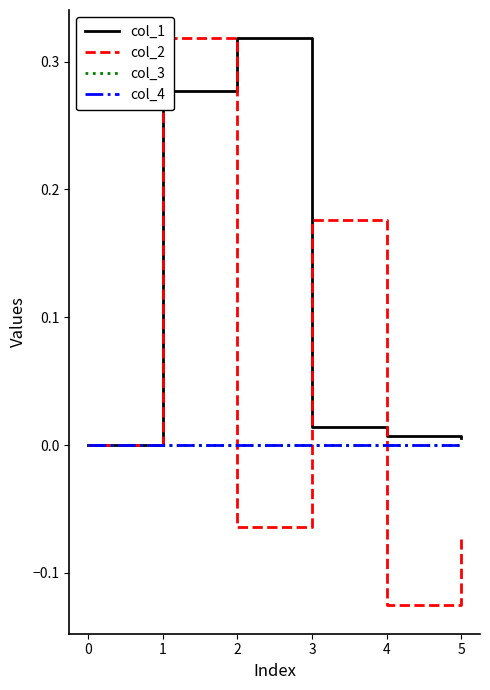

Is the value of col_2 at 5 greater than the value of col_1 at 2?

No